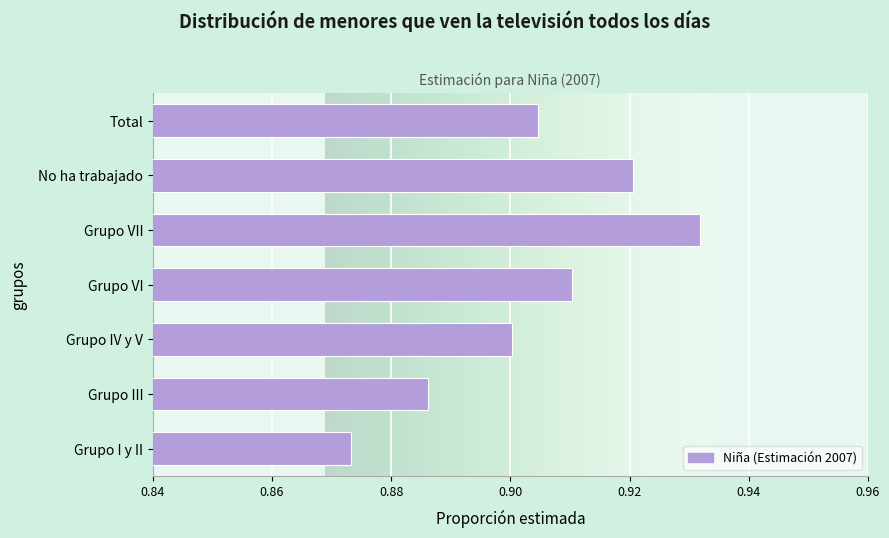

At which category does the chart reach its peak across all series?

Grupo VII